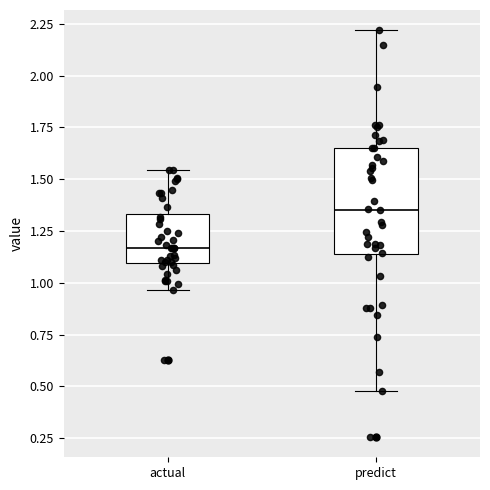

Reading left to right, transcribe this box plot: for each box, give where its median line is, the range the box spans, and where its two whiskers end, as read against the y-axis. The values are not printed on the chart, so give them approximately, as read against the axis.

actual: median 1.15, box 1.10 to 1.35, whiskers 0.95 to 1.55
predict: median 1.35, box 1.15 to 1.65, whiskers 0.50 to 2.20